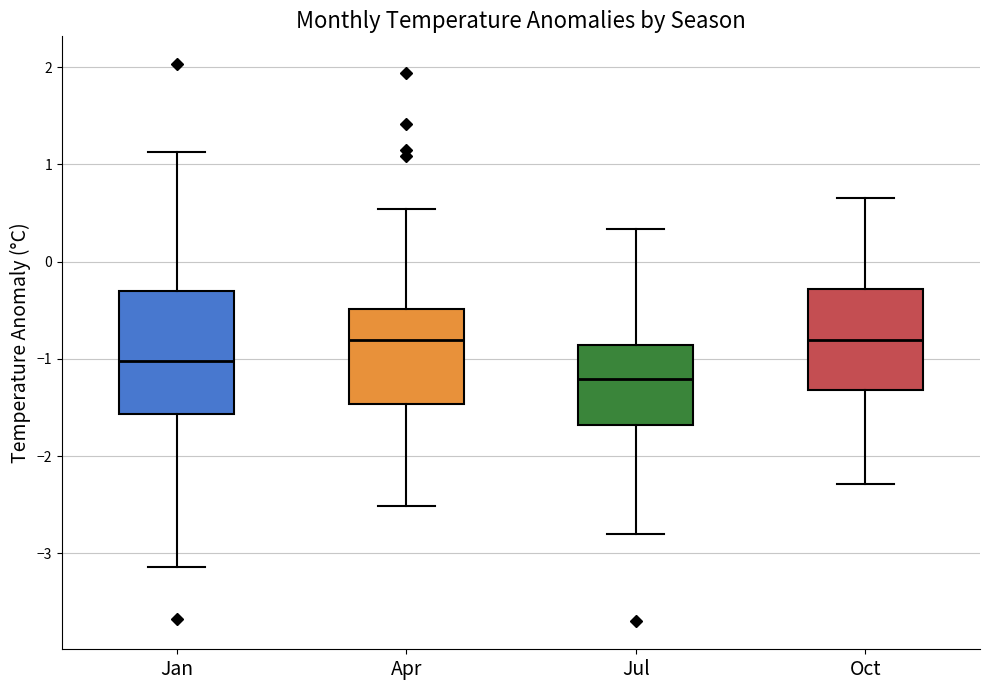

Comparing the boxes themselves (not the whiskers), which one is the tallest?

Jan